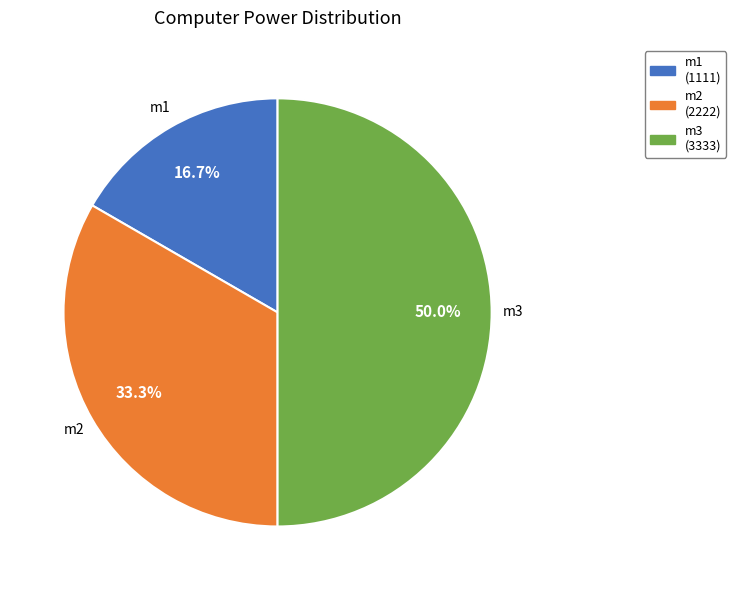

To the nearest percent, what percentage of the pie is m3?

50%